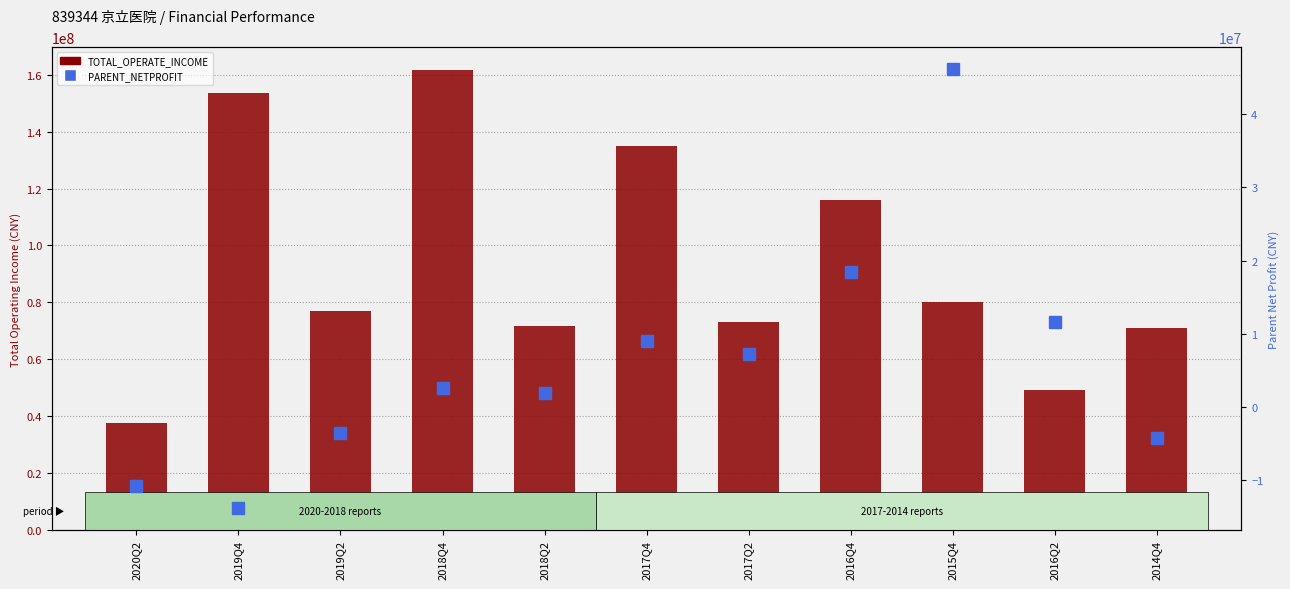

What is the value of the PARENT_NETPROFIT bar at the 10th from the left?

11633678.3